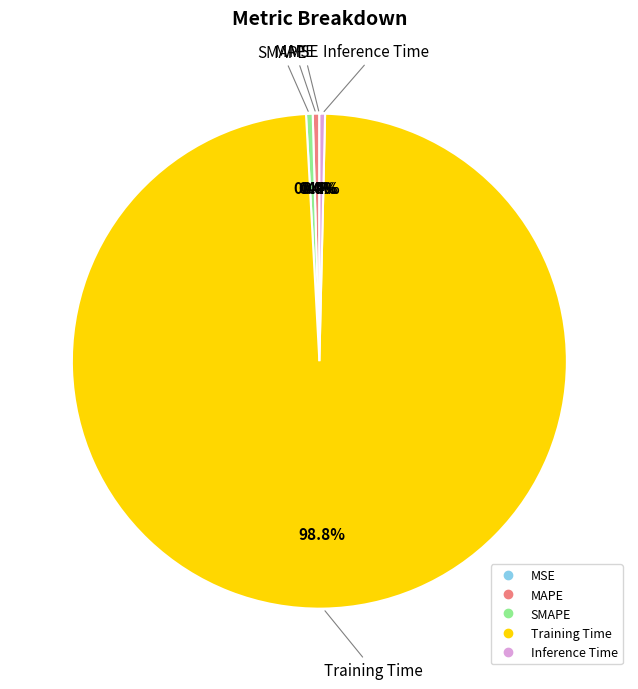

What is the total percentage of Inference Time and MAPE?

0.8%